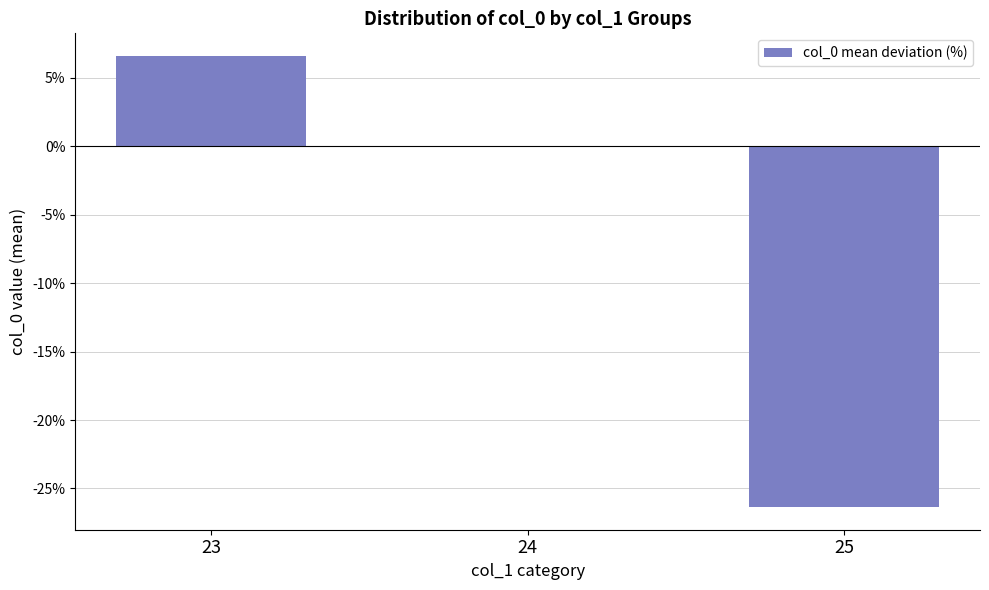

What is the sum of all values?

-19.8